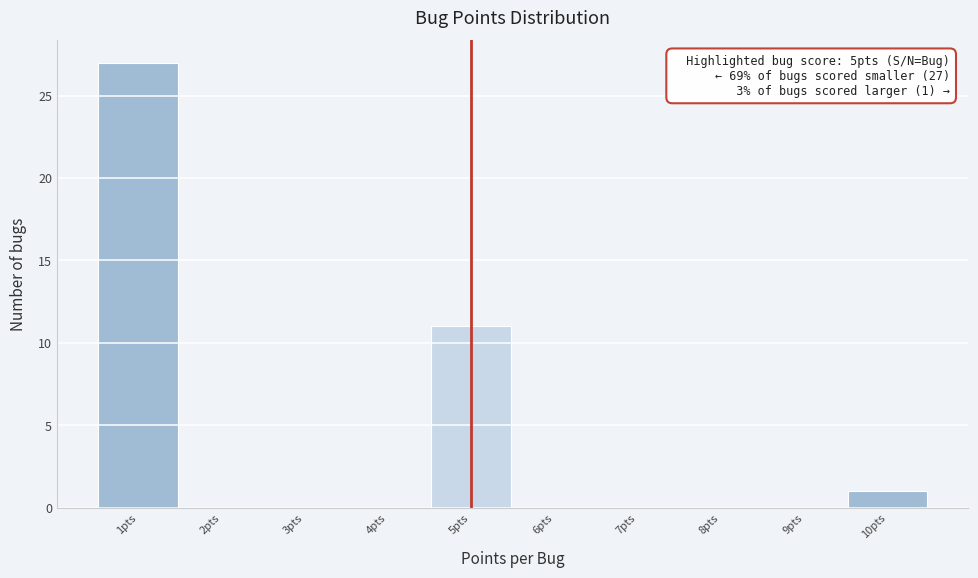

Over which range of the x-axis is the bar tallest?

0.5 to 1.5